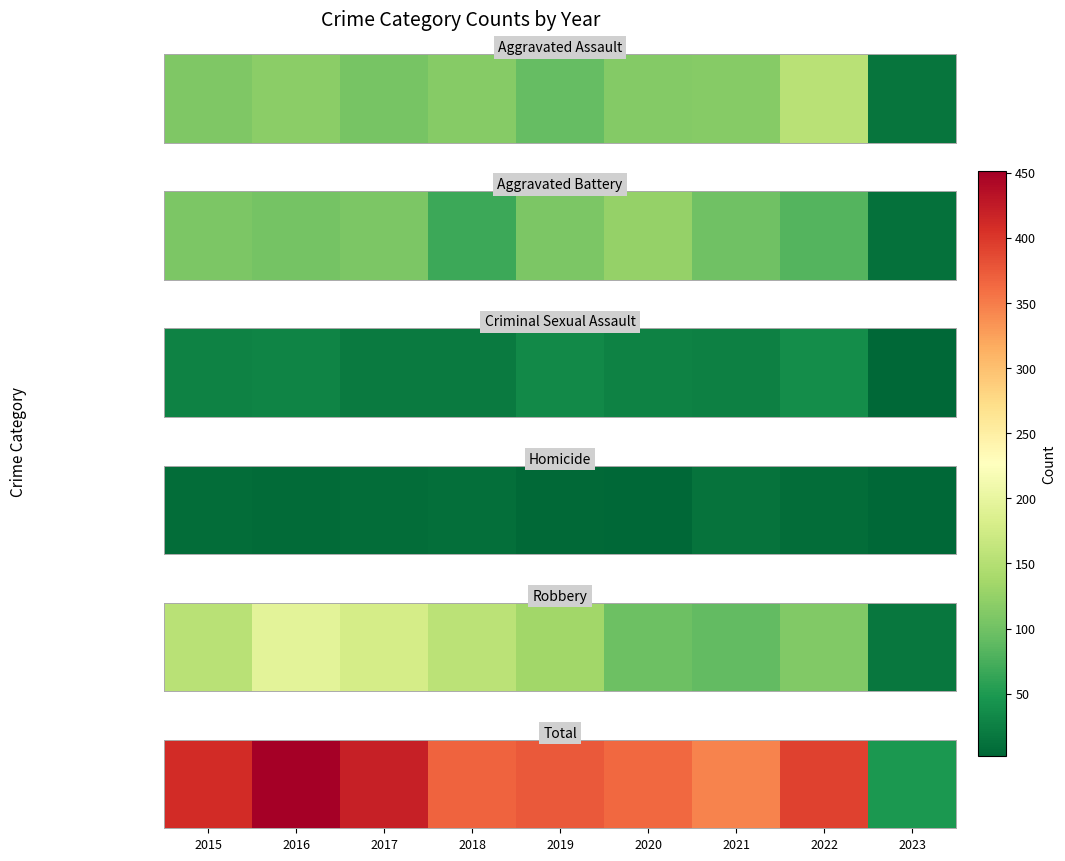

At which category does the chart reach its peak across all series?

2016